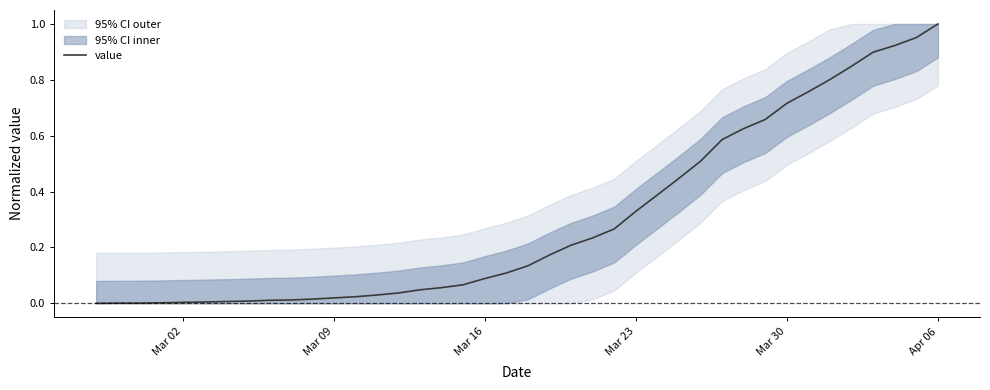

Which category has the highest value in the value series?

Apr 06